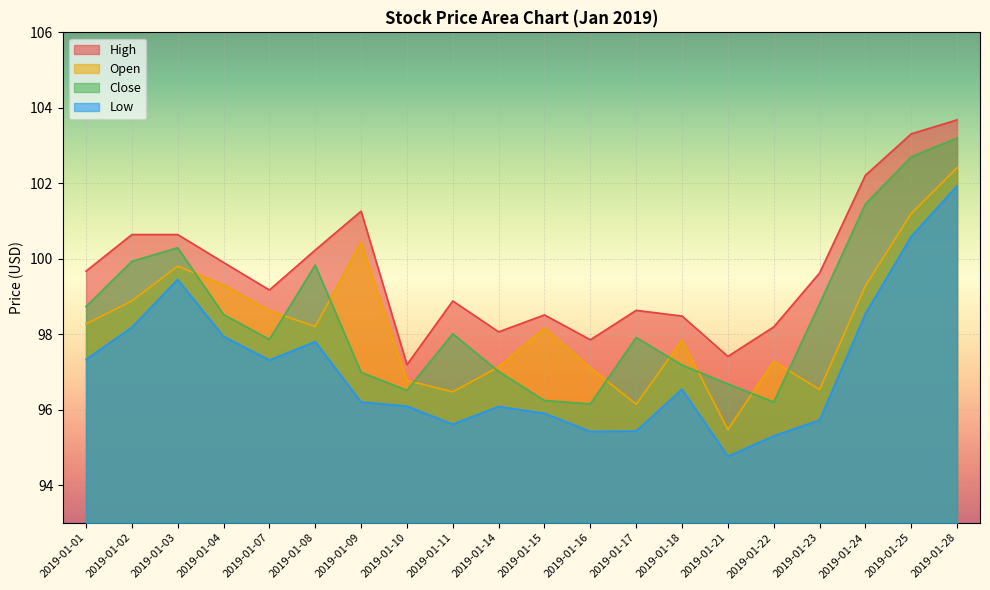

What are all the series names shown in the legend?

High, Open, Close, Low